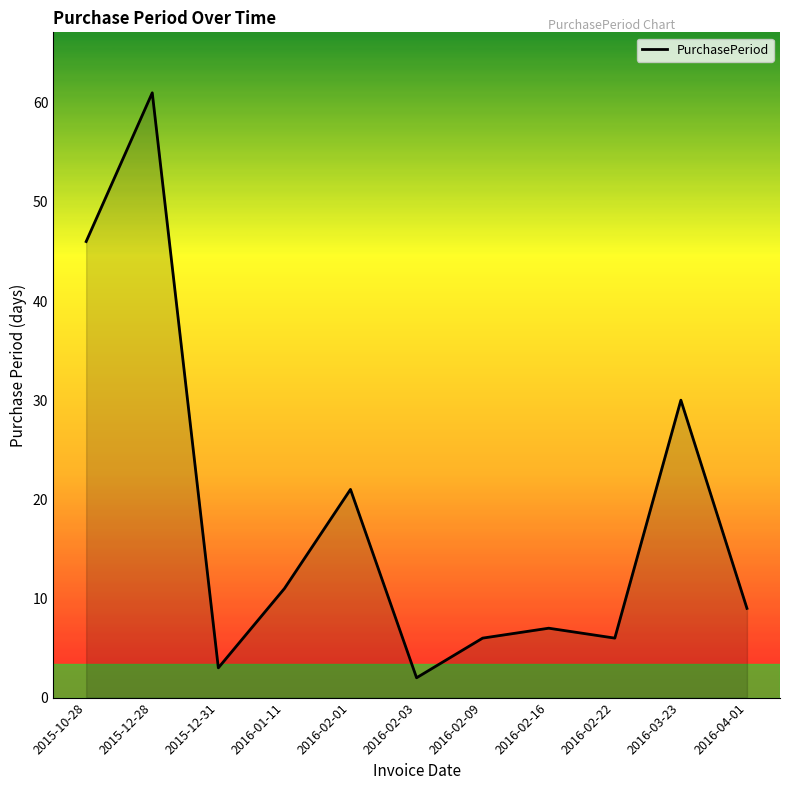

True or false: there are more than 1 points higher than both neighbors.

True